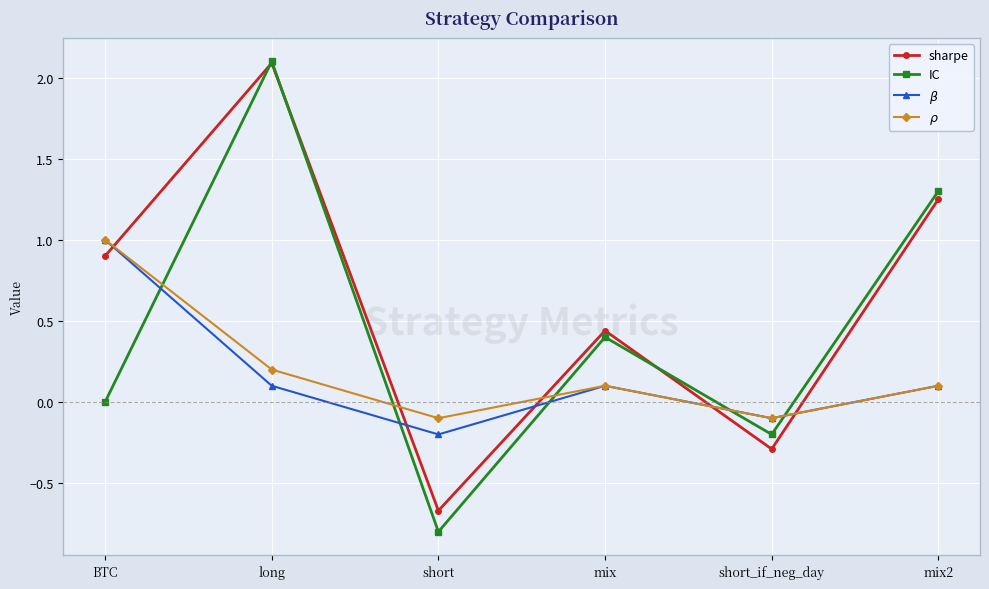

True or false: $\beta$ and sharpe cross at least once.

True